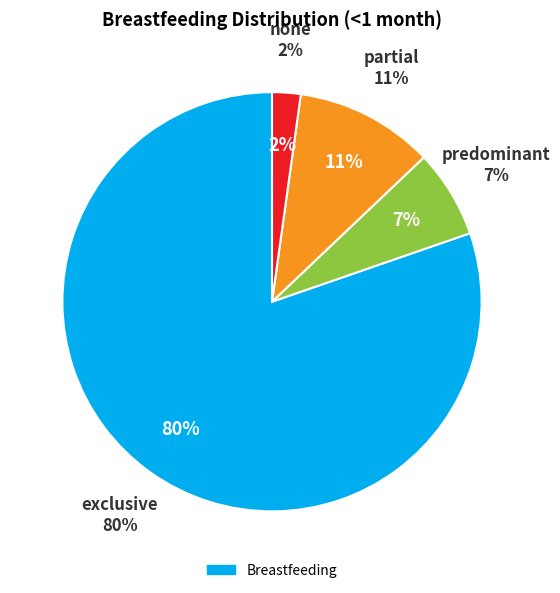

Approximately how many times larger is the value at predominant compared to exclusive?

0.1